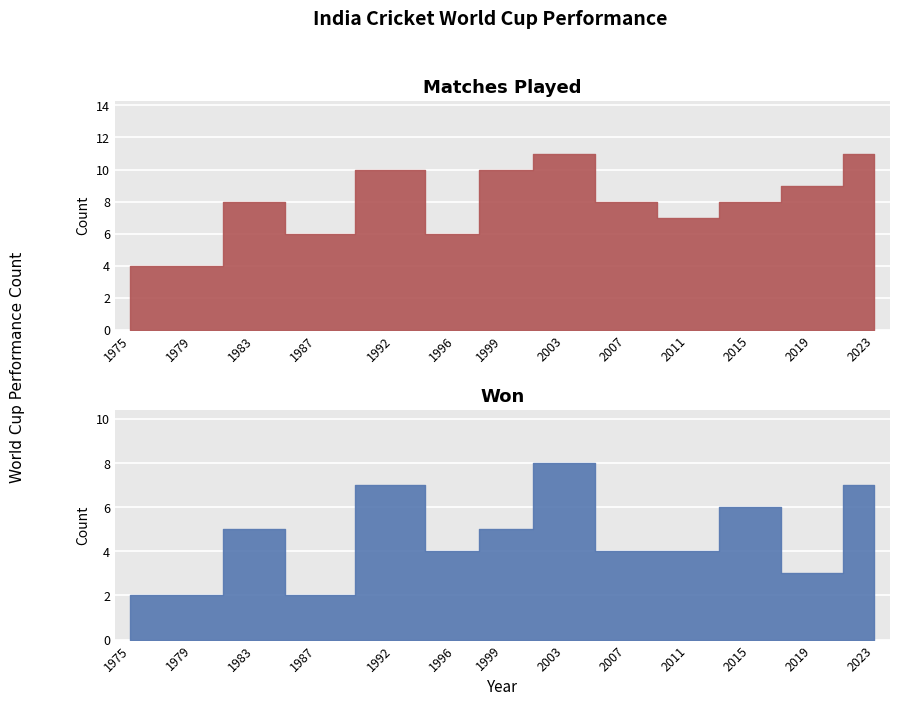

Which series has the widest spread of values?

Matches Played